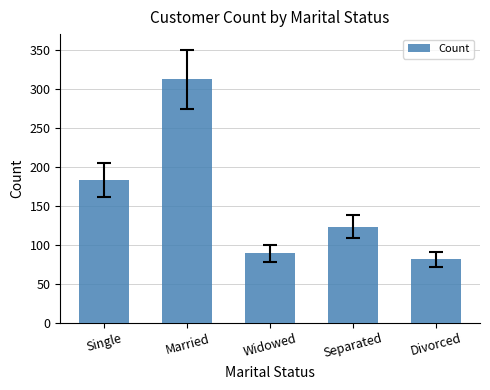

How many bars are there in total?

5